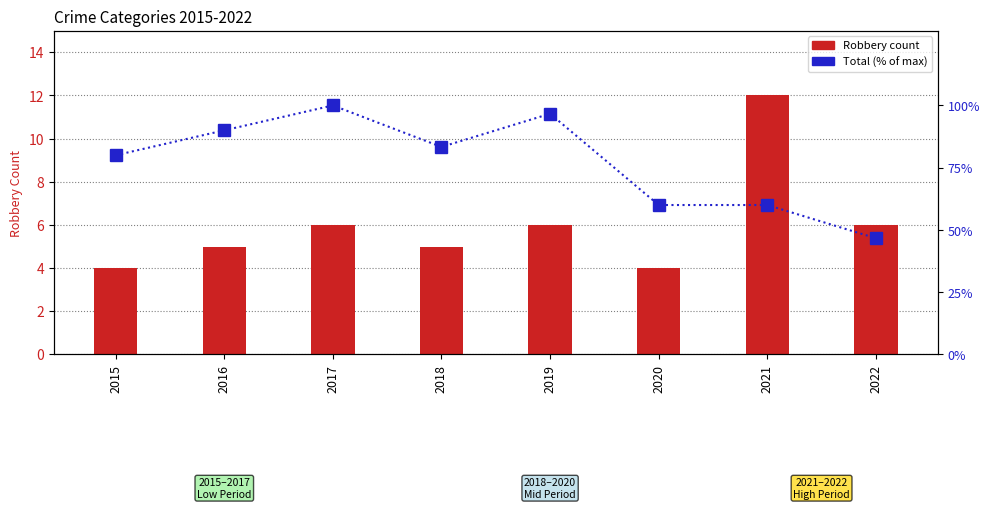

What is the sum of the Total (% of max) values at 2022 and 2020?

106.7